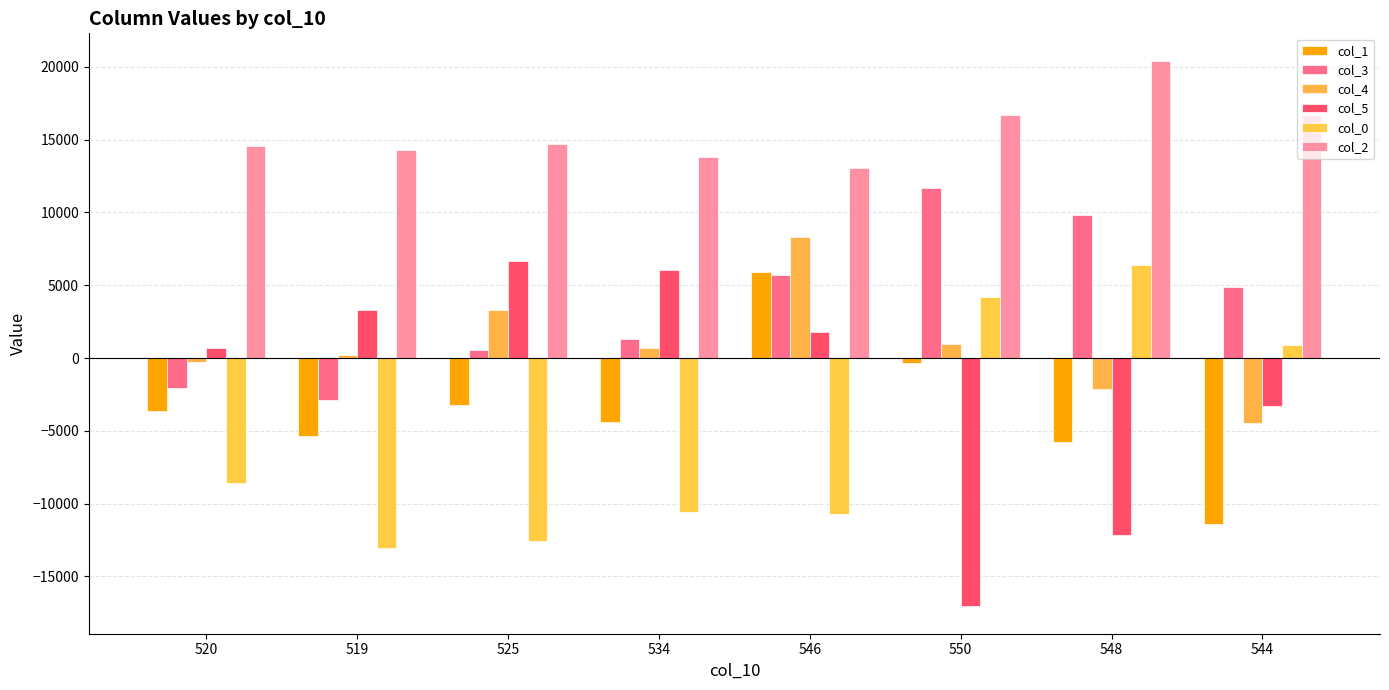

The value of col_4 at 520 is -248.5. True or false?

True